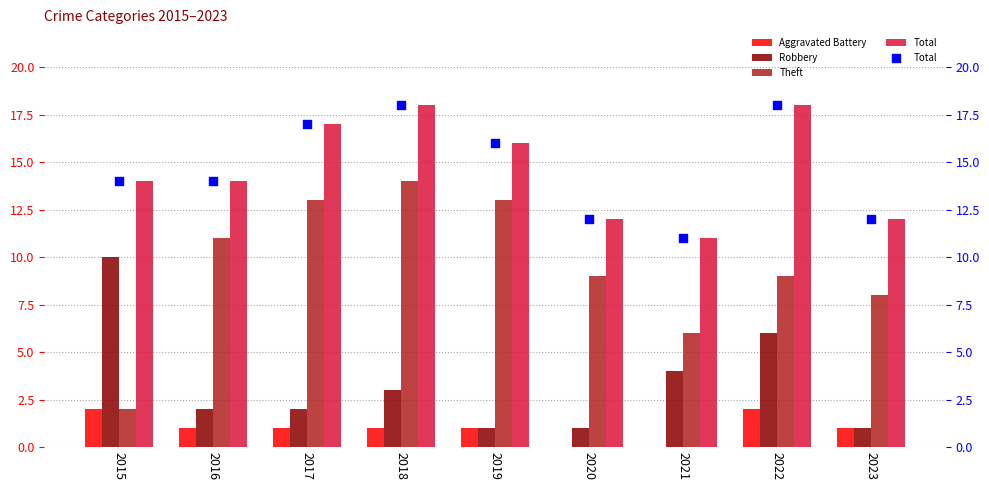

Which series reaches the maximum Y coordinate?

Total